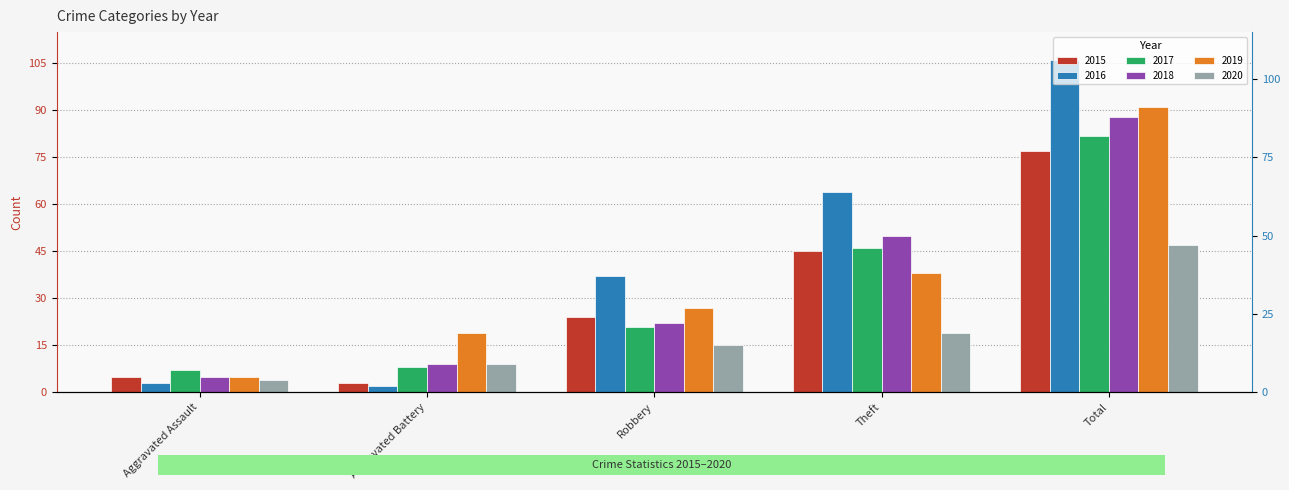

Between Robbery and Total, which is larger?

Total